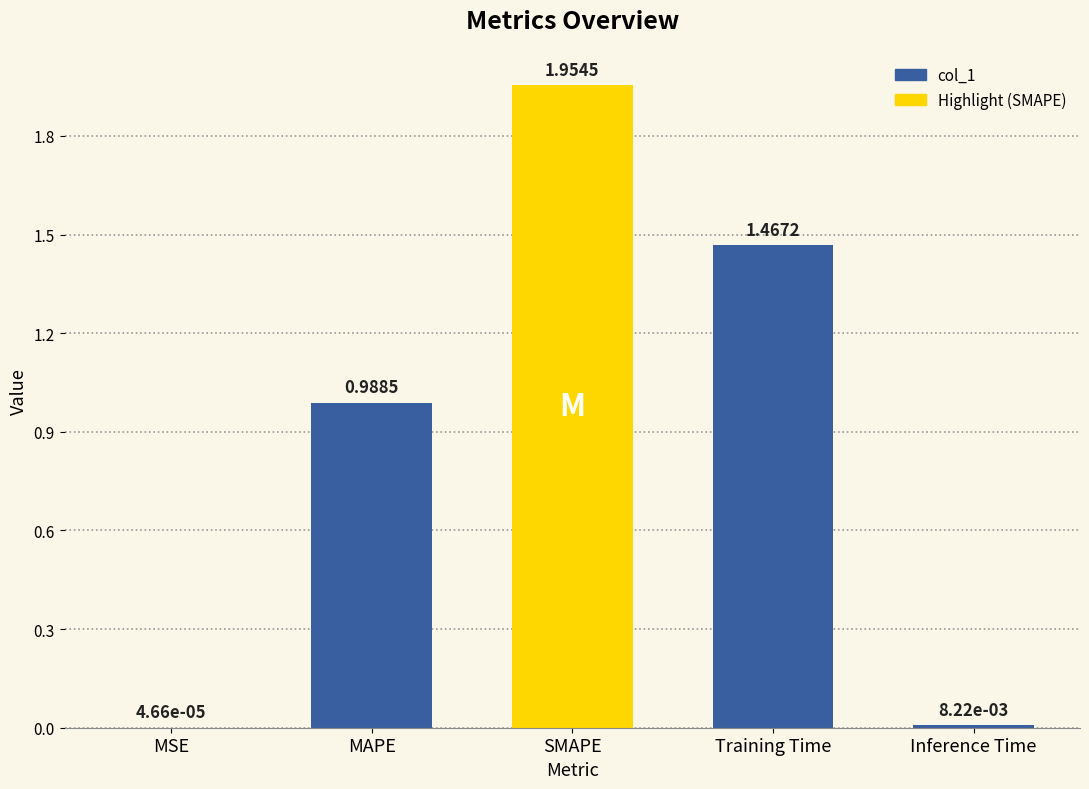

The value at MAPE is 0.3. True or false?

False